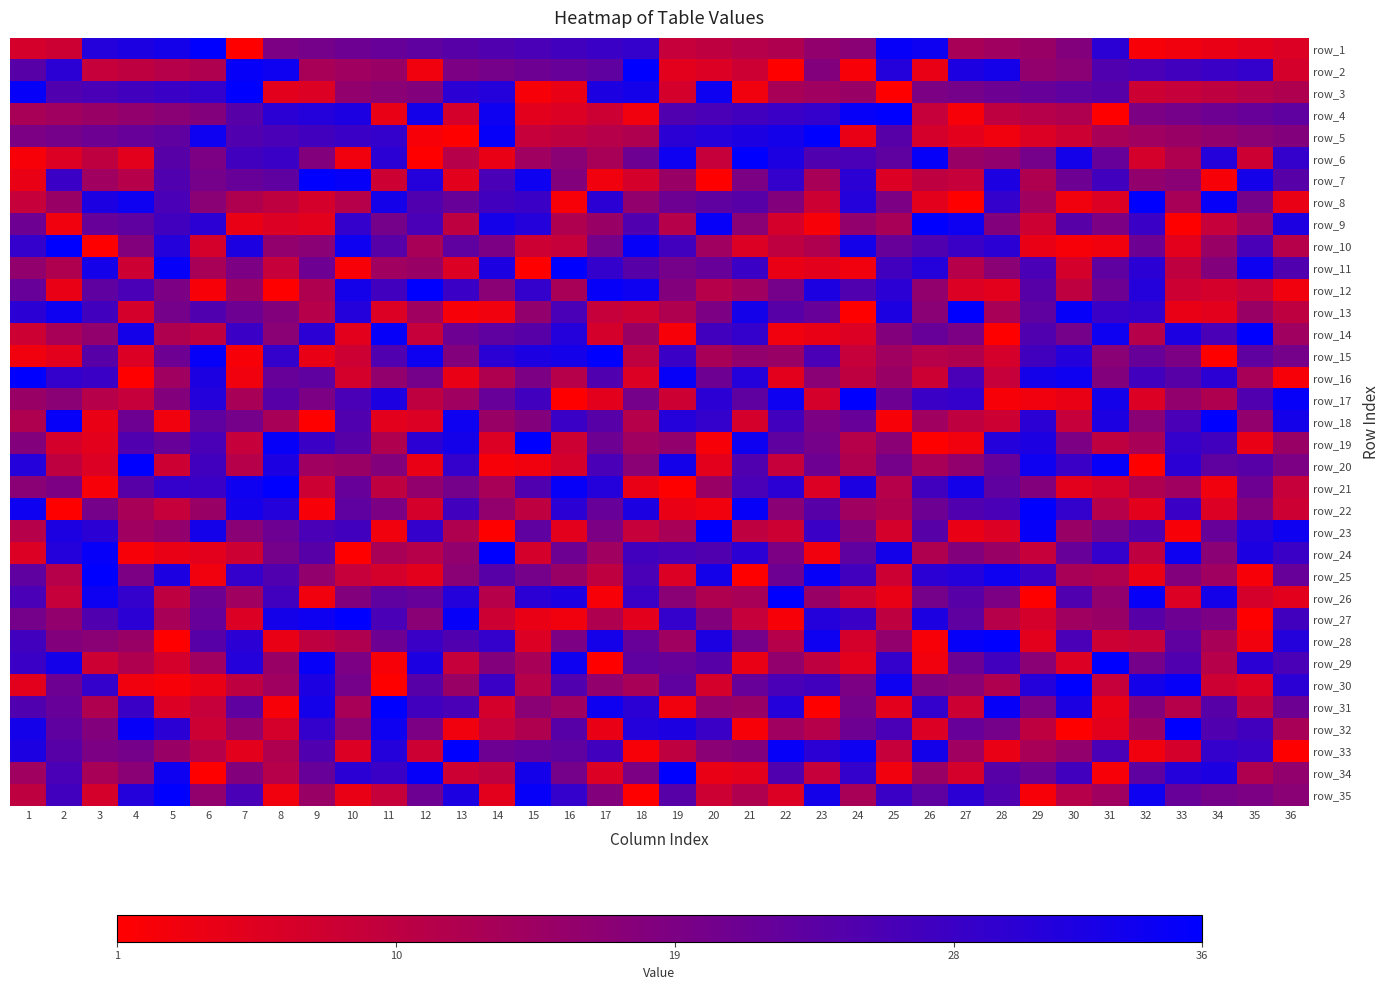

Is the value of row_17 at 20 greater than the value of row_34 at 25?

Yes